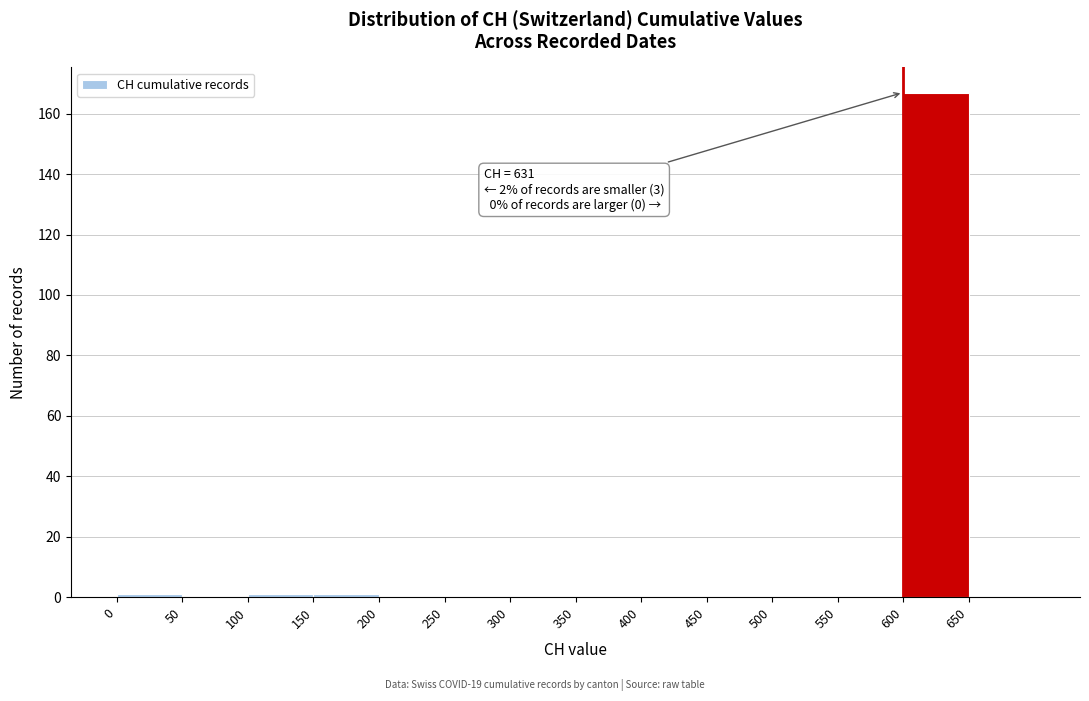

Which range on the x-axis has the tallest bar?

600 to 650